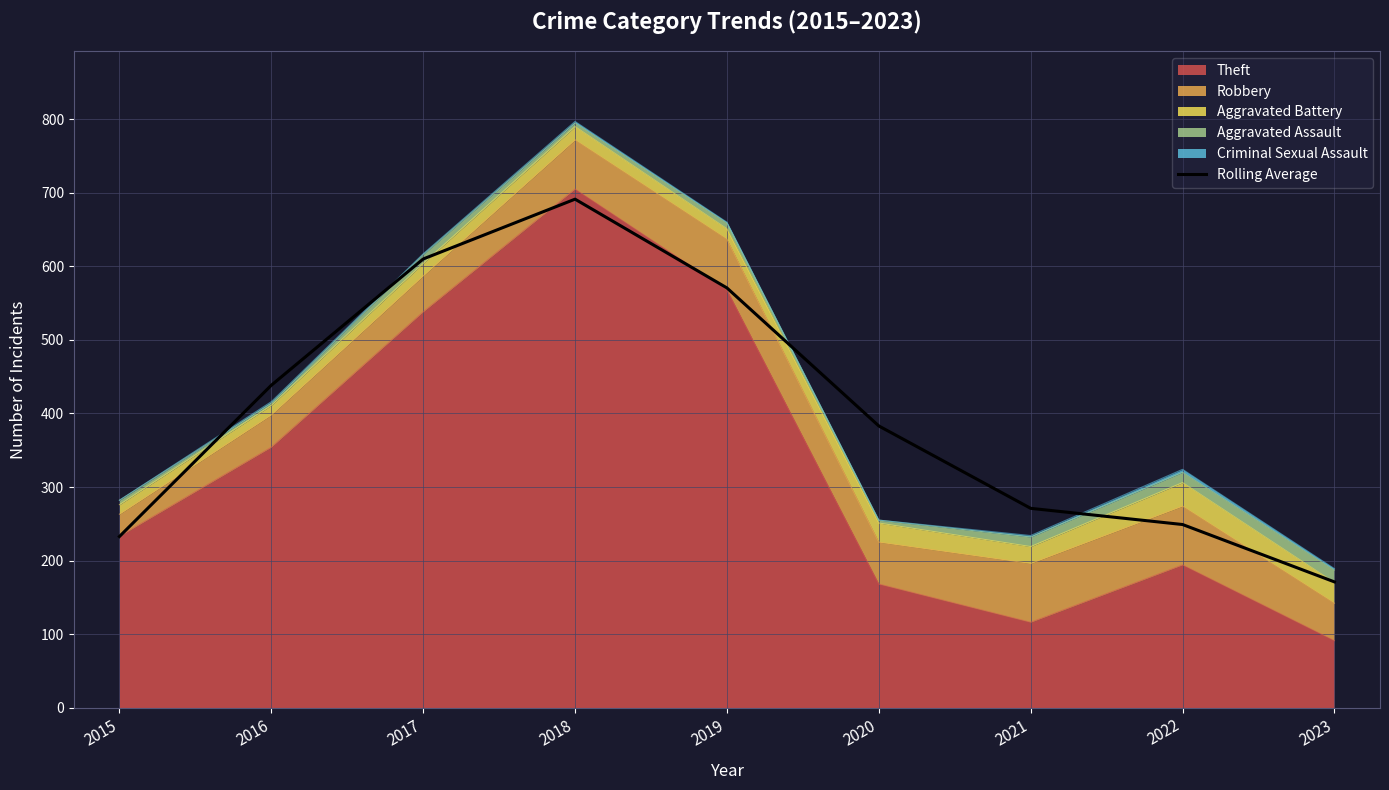

The value at 2019 is 308.0. True or false?

False